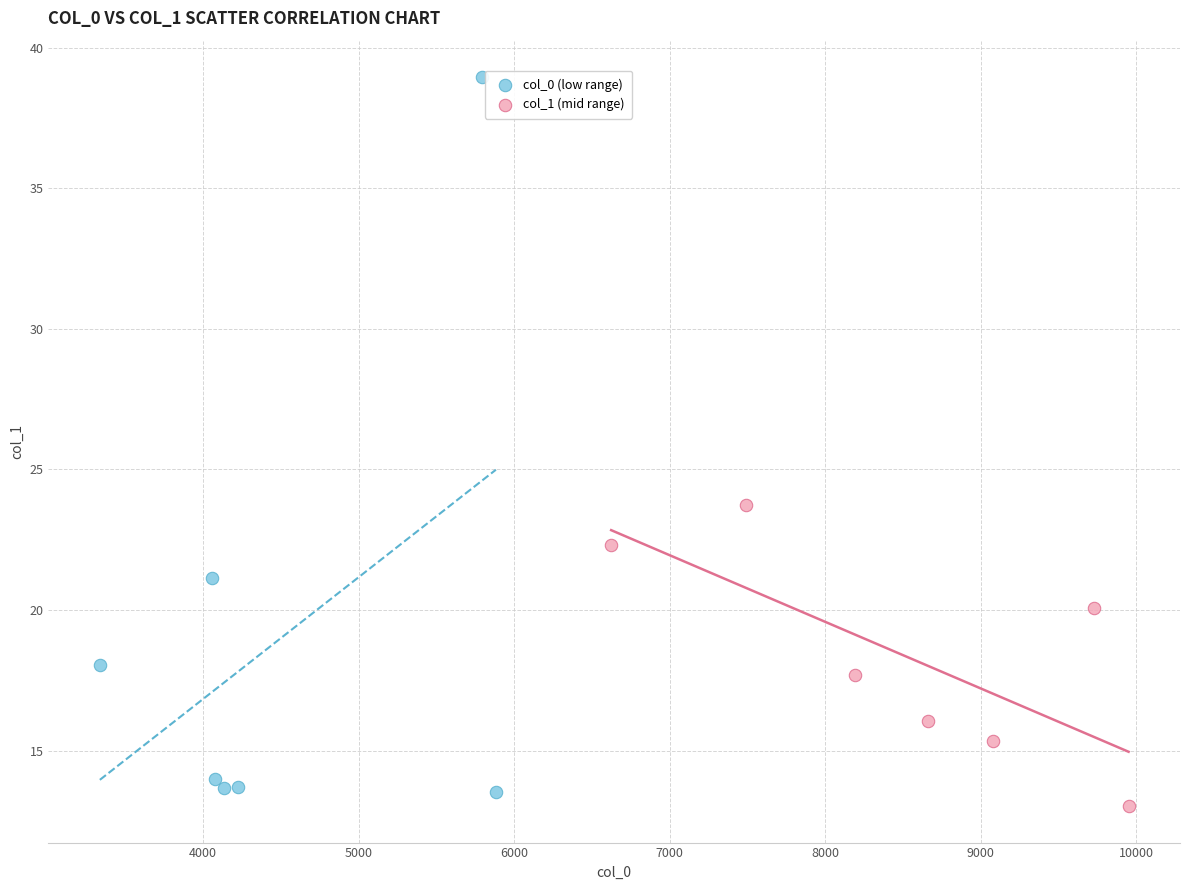

What are all the series names shown in the legend?

col_0 (low range), col_1 (mid range)